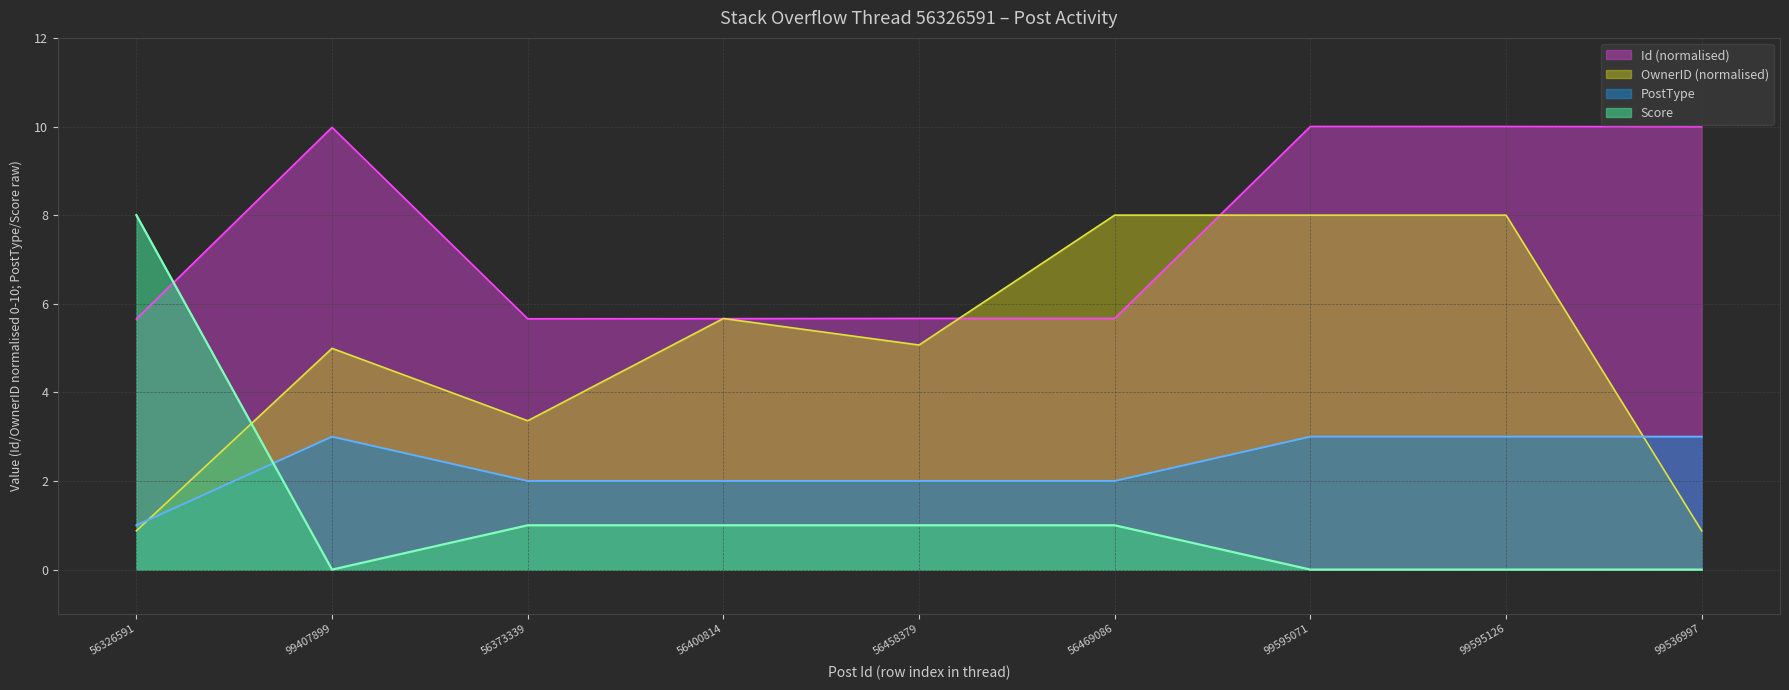

How many data points in OwnerID are less than 5?

4